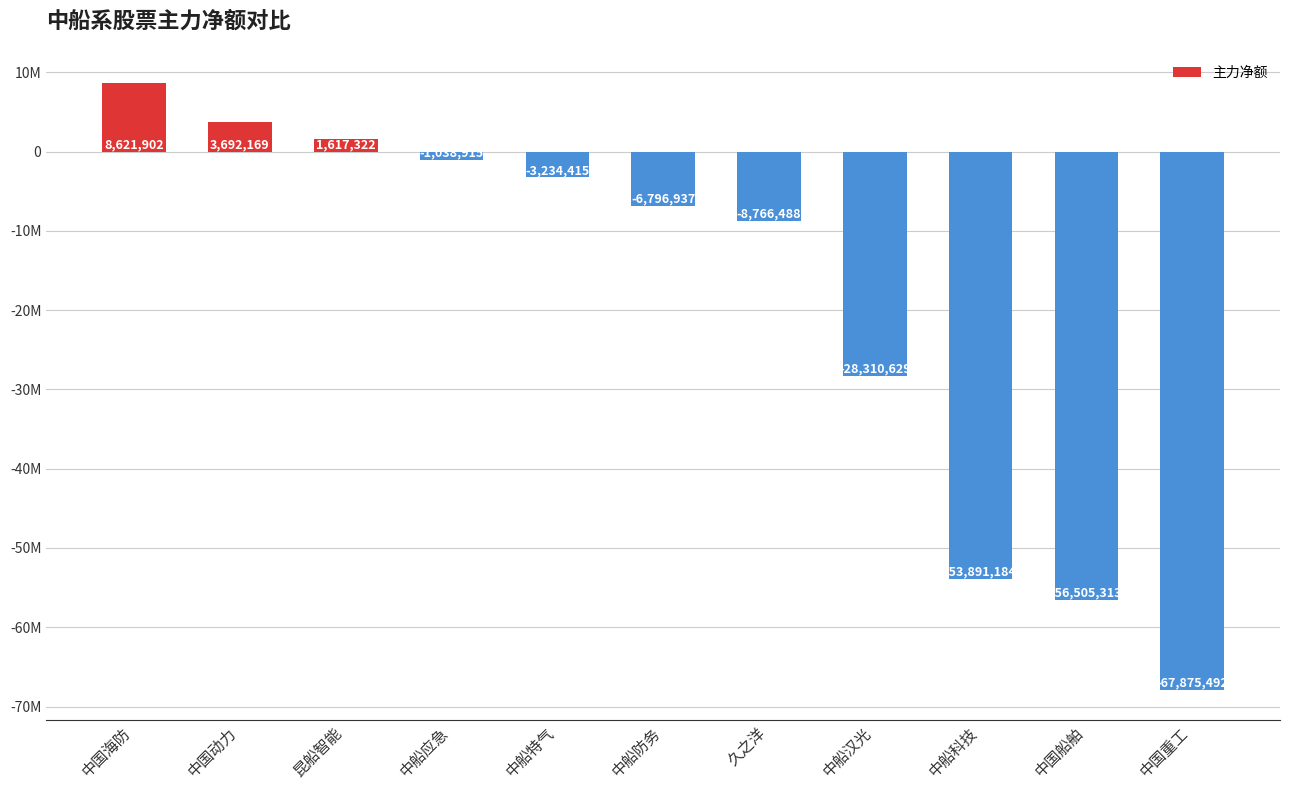

What is the change in value from 中船应急 to 中船防务?

-5758022